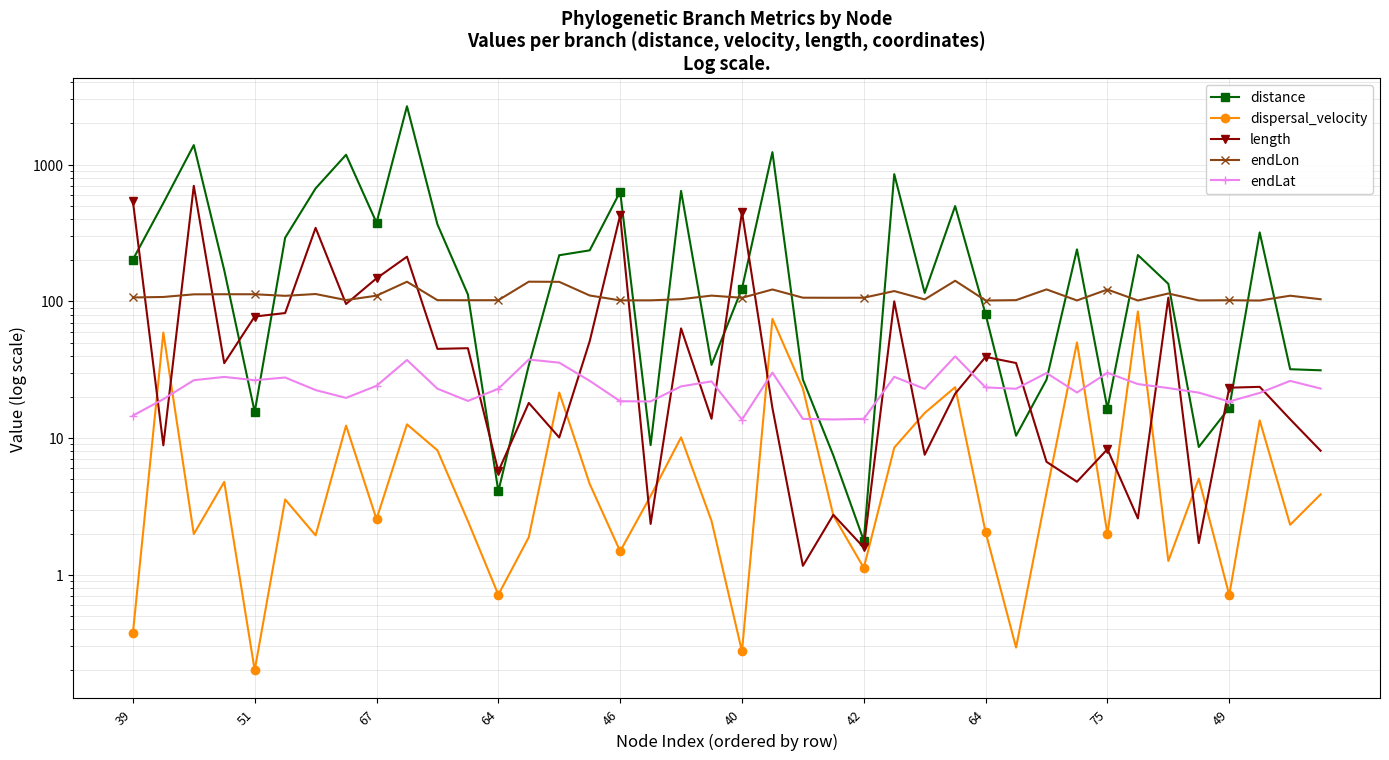

True or false: dispersal_velocity and length intersect in this chart.

True